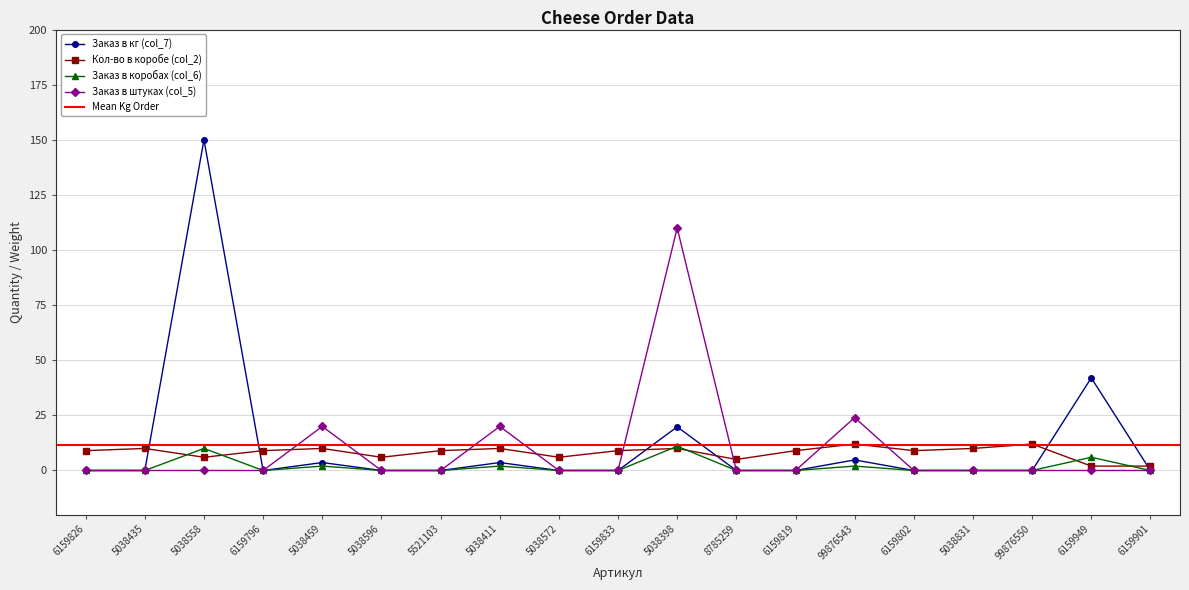

True or false: Кол-во в коробе (col_2) and Заказ в кг (col_7) intersect in this chart.

True